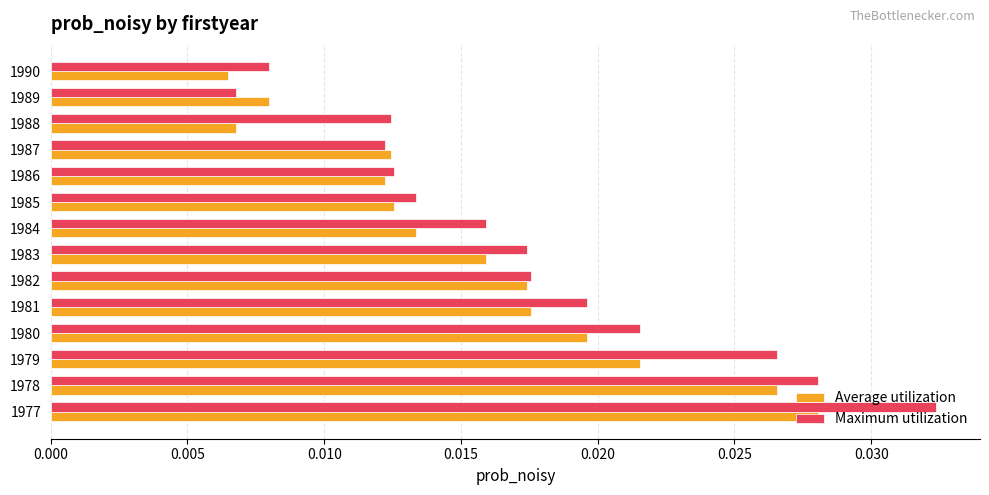

Where is Maximum utilization nearest to the value 0?

1989